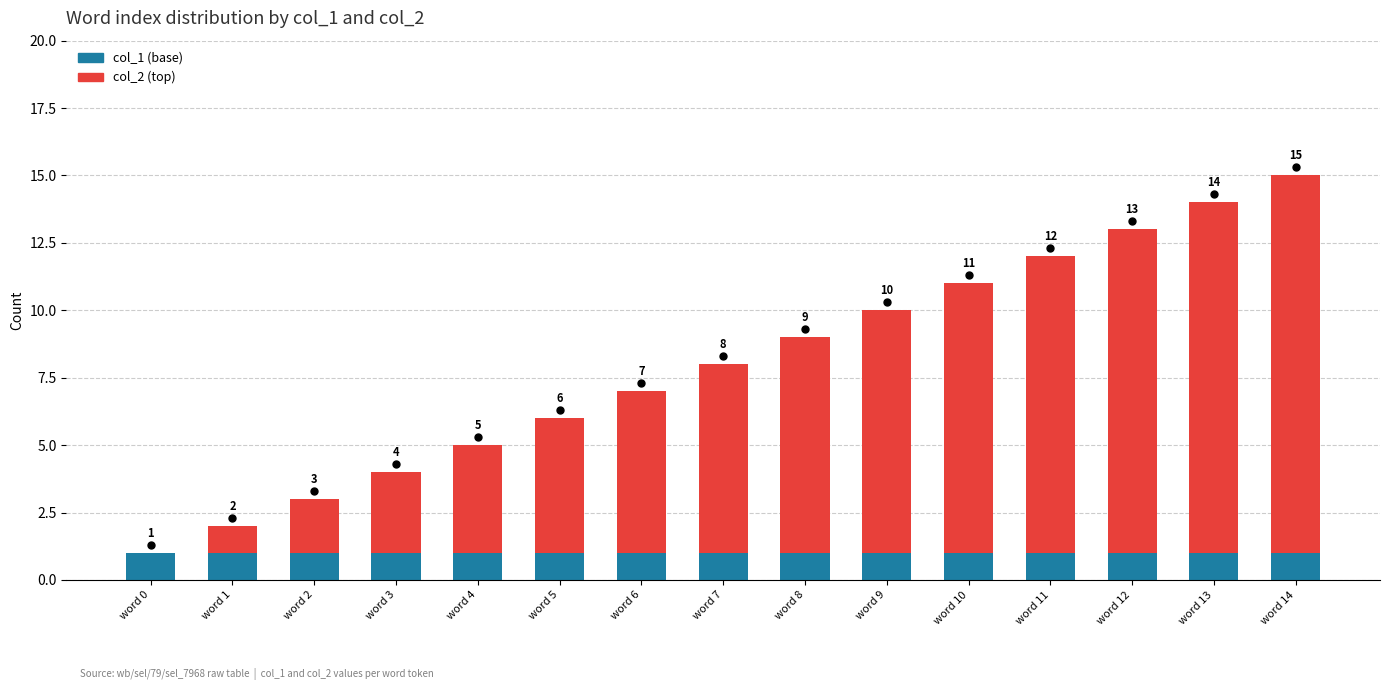

The col_1 (base) series shows 1 at word 14. True or false?

True